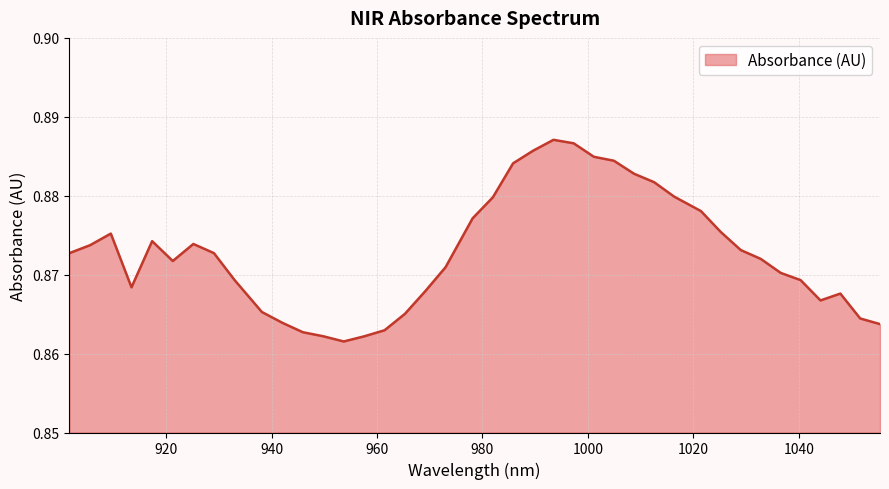

List the labels in order of value, largest first.

993.46856, 997.293207, 989.639497, 1001.113439, 1004.929255, 985.806019, 1008.740655, 1012.54764, 1016.350208, 981.968124, 1021.413431, 978.125814, 1025.205697, 909.516909, 917.353134, 925.171696, 905.592173, 1028.993547, 901.663021, 929.074353, 1032.776981, 921.264622, 972.995866, 1036.556, 932.972595, 1040.330603, 913.437229, 969.143252, 1047.866561, 1044.10079, 938.163382, 965.286223, 1051.627917, 942.051321, 1055.384857, 961.424779, 945.934844, 949.813951, 957.558919, 953.688643